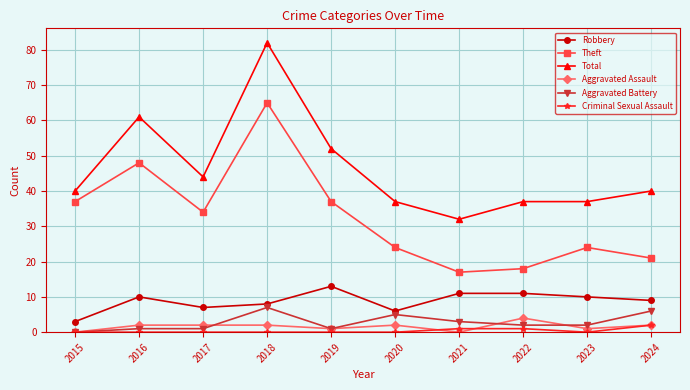

What is the value of the Total point at the 4th from the left?

82